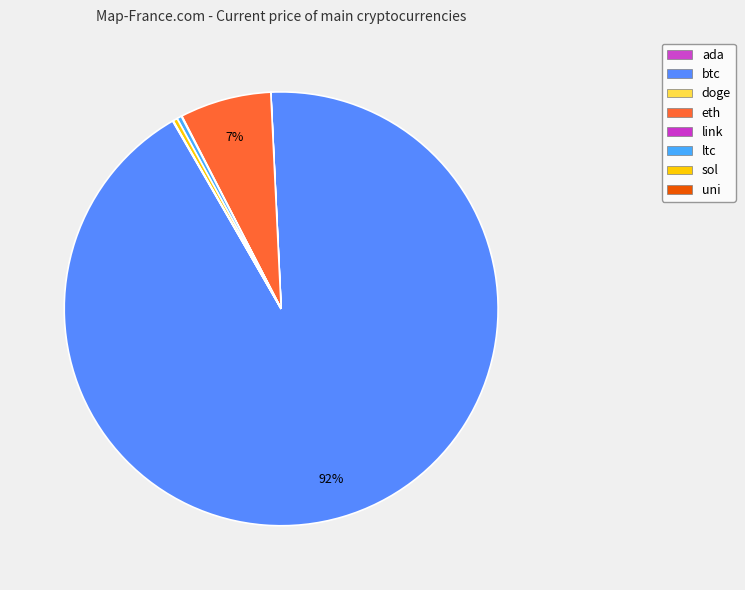

True or false: doge accounts for 6% of the total.

False